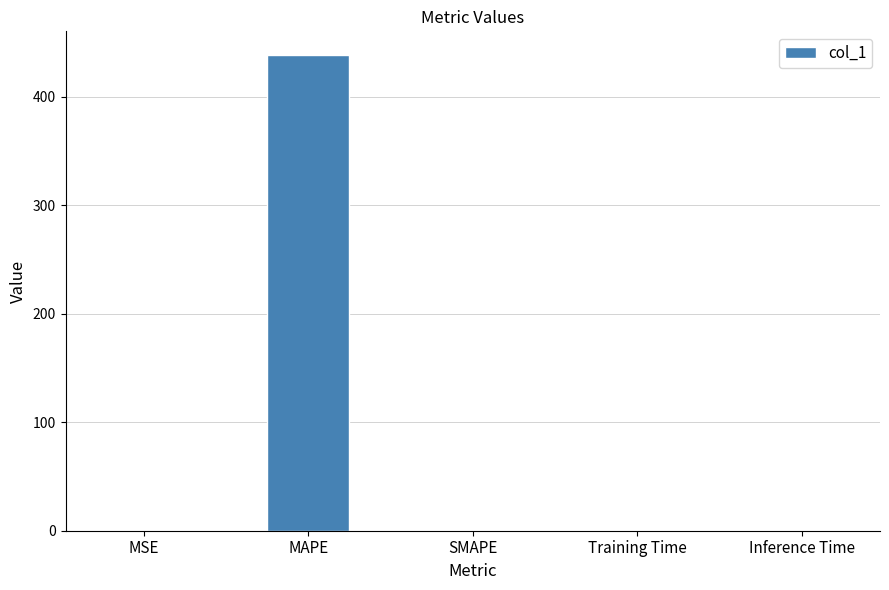

Are the bars horizontal?

No